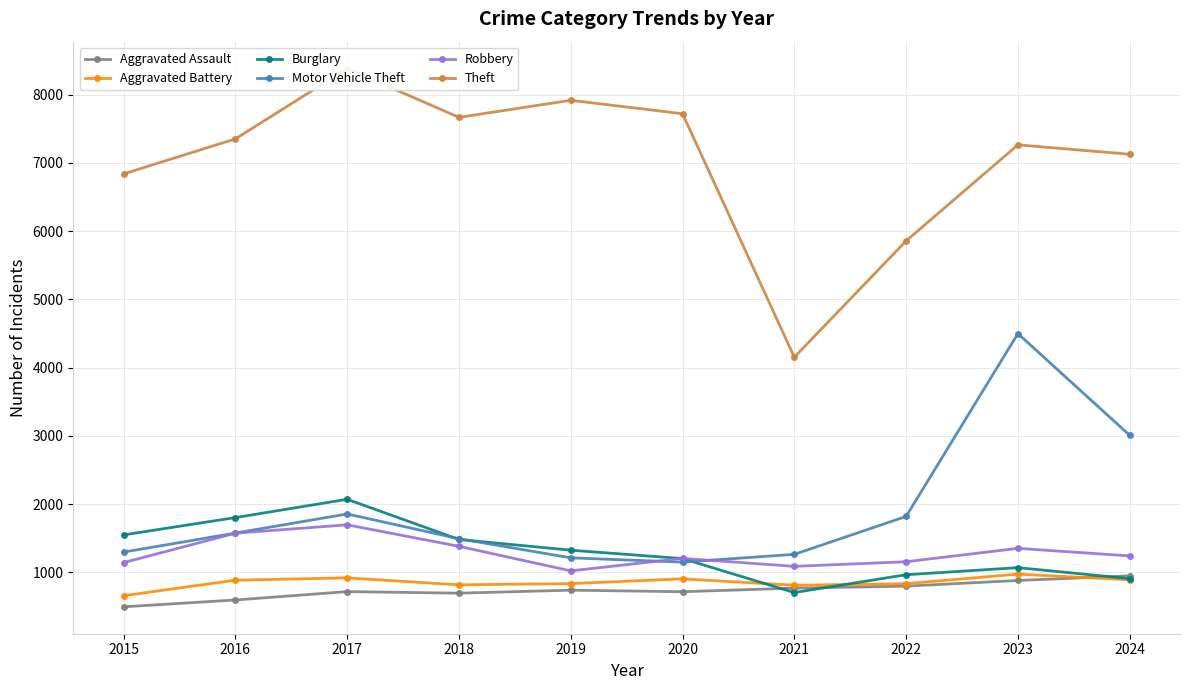

Reading right to left, transcribe all the data shown in this chart.

Aggravated Assault: 2024=948	2023=880	2022=797	2021=768	2020=715	2019=738	2018=694	2017=717	2016=594	2015=494
Aggravated Battery: 2024=890	2023=973	2022=833	2021=810	2020=904	2019=834	2018=816	2017=918	2016=884	2015=657
Burglary: 2024=907	2023=1068	2022=964	2021=703	2020=1201	2019=1324	2018=1481	2017=2070	2016=1802	2015=1548
Motor Vehicle Theft: 2024=3008	2023=4499	2022=1819	2021=1263	2020=1149	2019=1212	2018=1492	2017=1855	2016=1575	2015=1296
Robbery: 2024=1240	2023=1351	2022=1155	2021=1087	2020=1204	2019=1021	2018=1381	2017=1696	2016=1573	2015=1142
Theft: 2024=7128	2023=7266	2022=5858	2021=4153	2020=7722	2019=7919	2018=7669	2017=8384	2016=7353	2015=6840